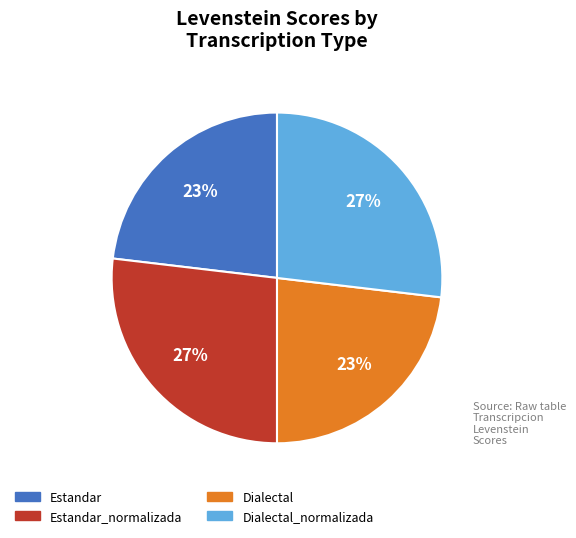

Is there a majority slice in this chart?

No